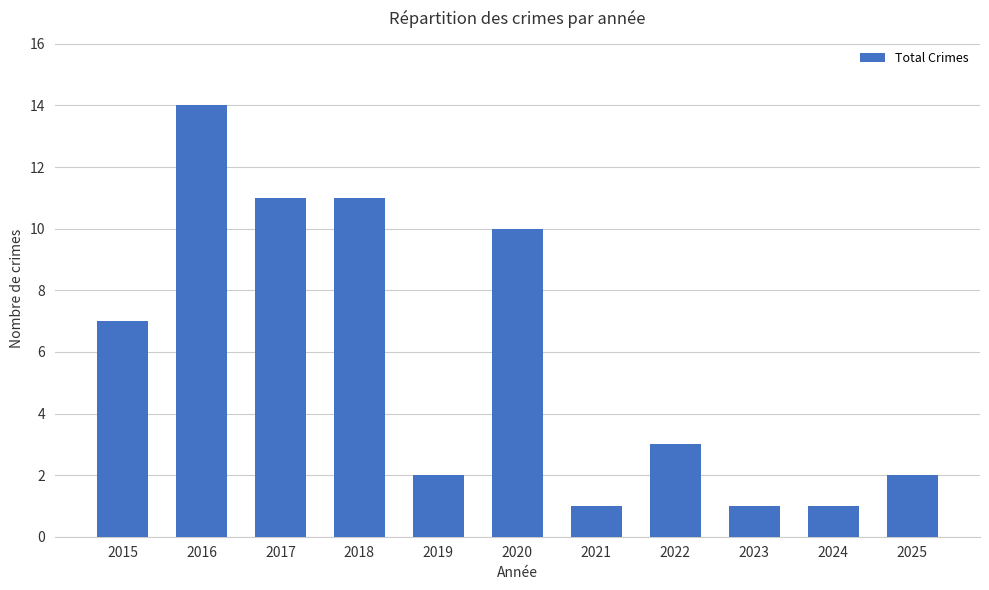

What is the sum of the values at 2016 and 2023?

15